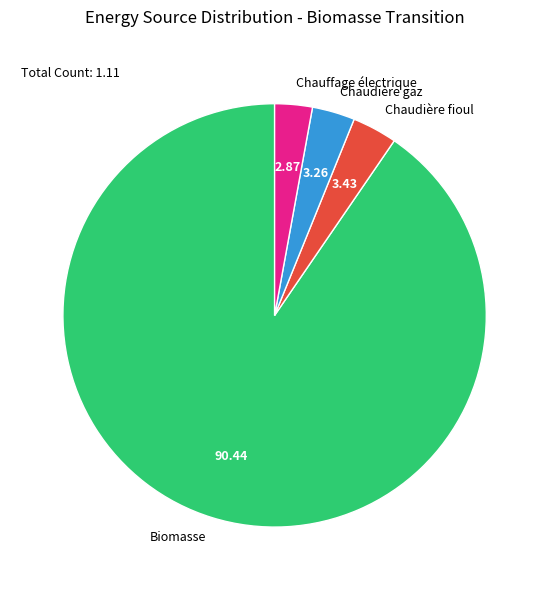

Is it true that Chaudière fioul is 3% of the pie?

True